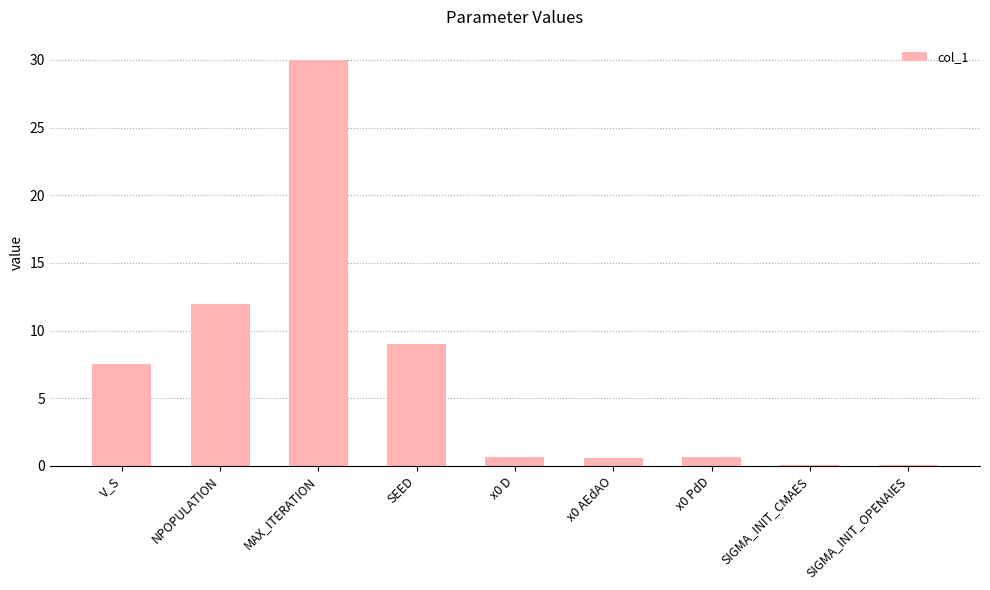

What is the value of the 4th bar from the left?

9.0